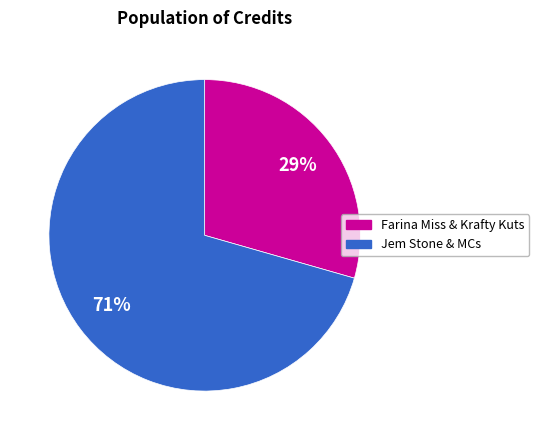

How many segments does this pie chart have?

2